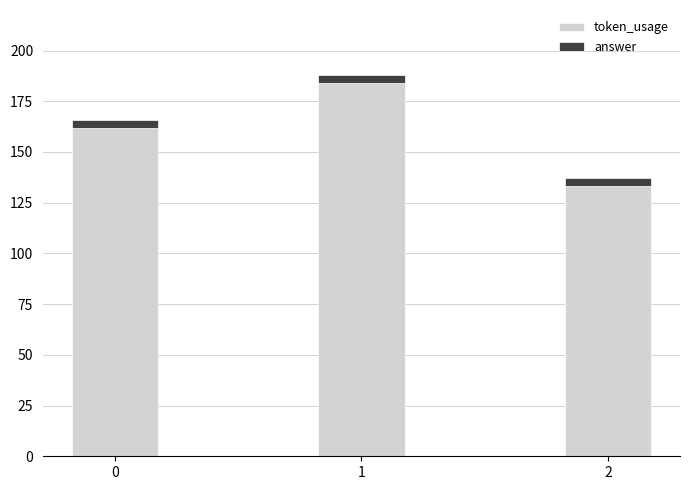

Is it true that token_usage equals 94 at 0?

False